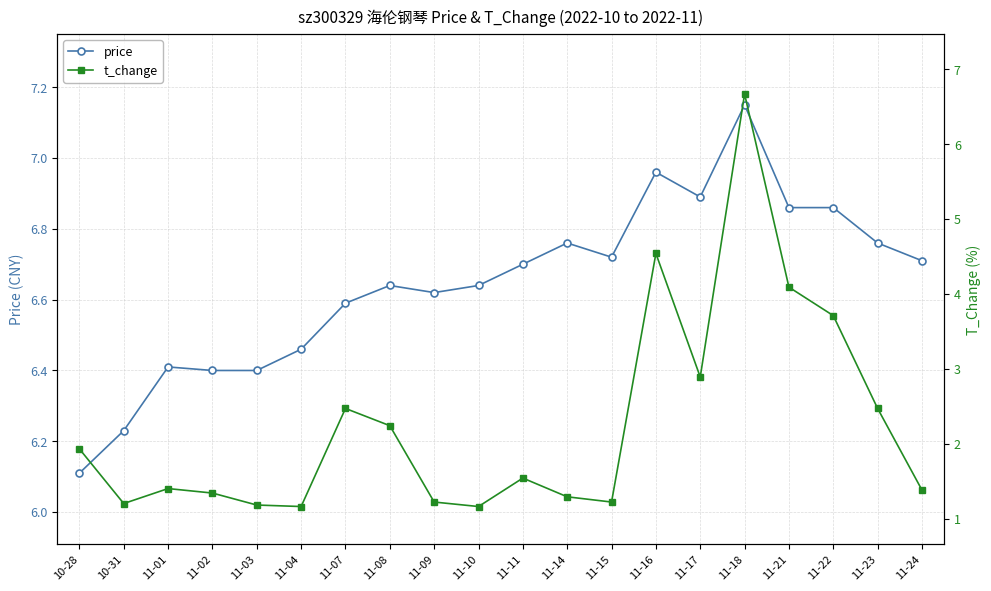

True or false: price has more than 0 points higher than both neighbors.

True